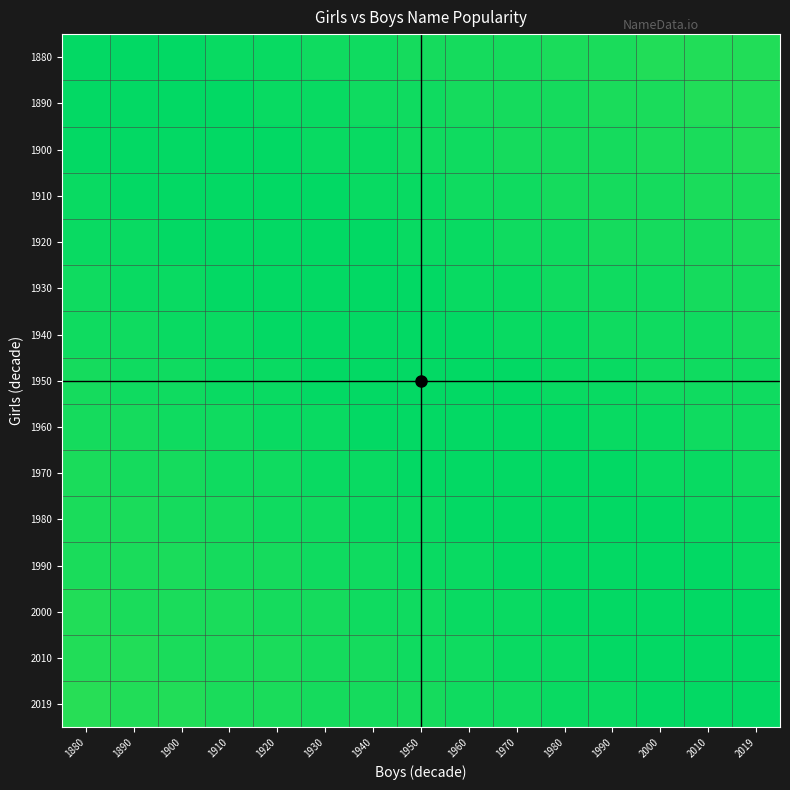

Which has a higher value, 1900 or 1880?

1880